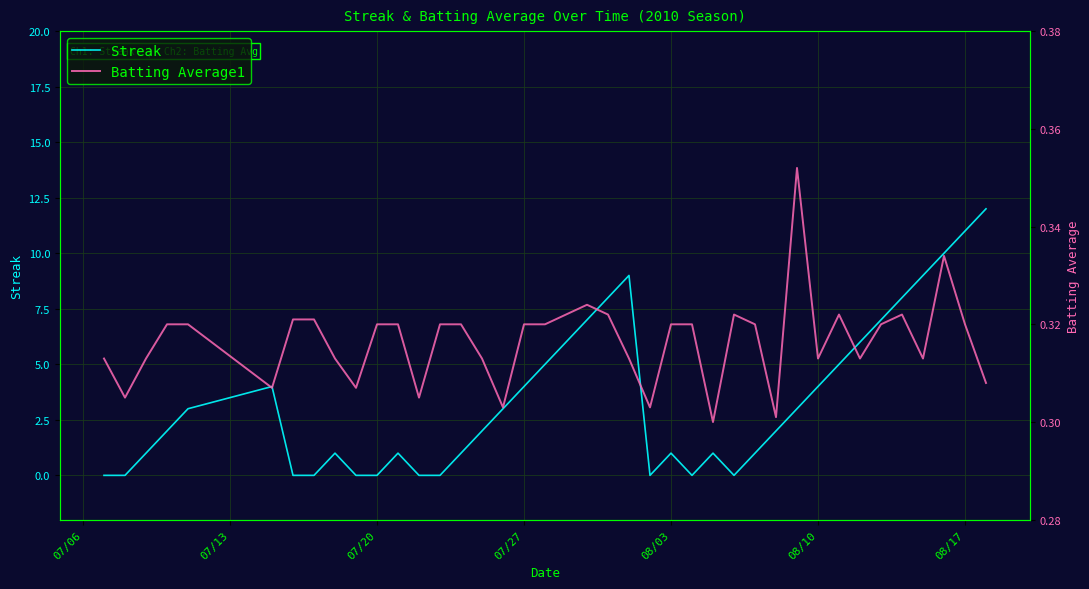

True or false: Batting Average1 and Streak intersect in this chart.

True